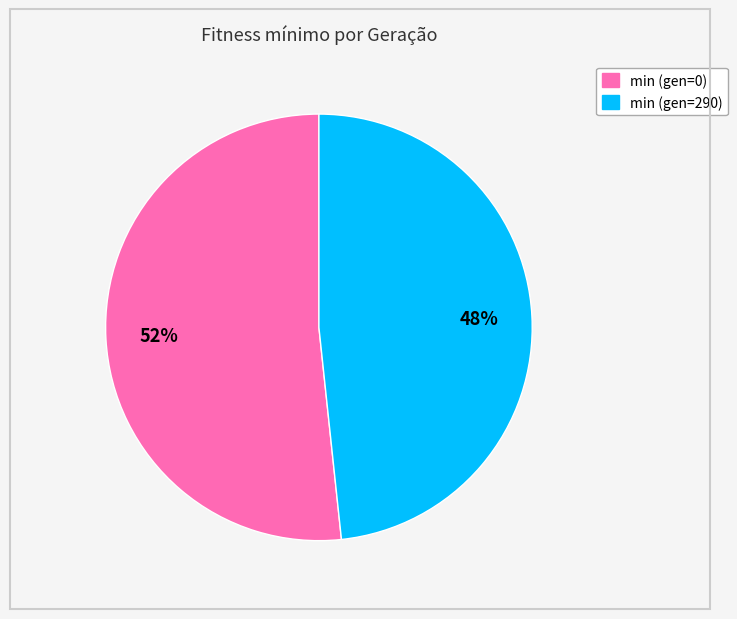

Combined, do min (gen=290) and min (gen=0) account for over 50%?

Yes